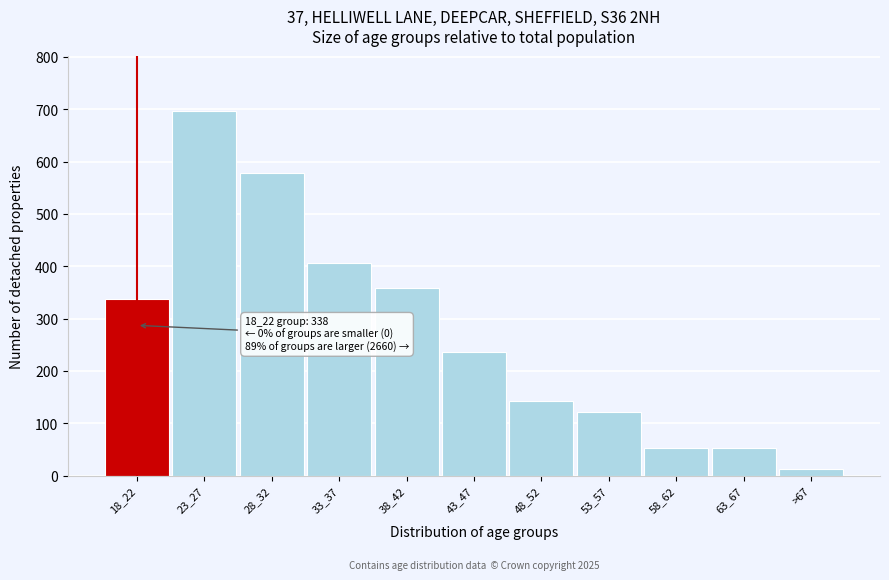

Reading right to left, list all the values displayed in this chart.

12	52	52	122	143	237	359	407	578	698	338